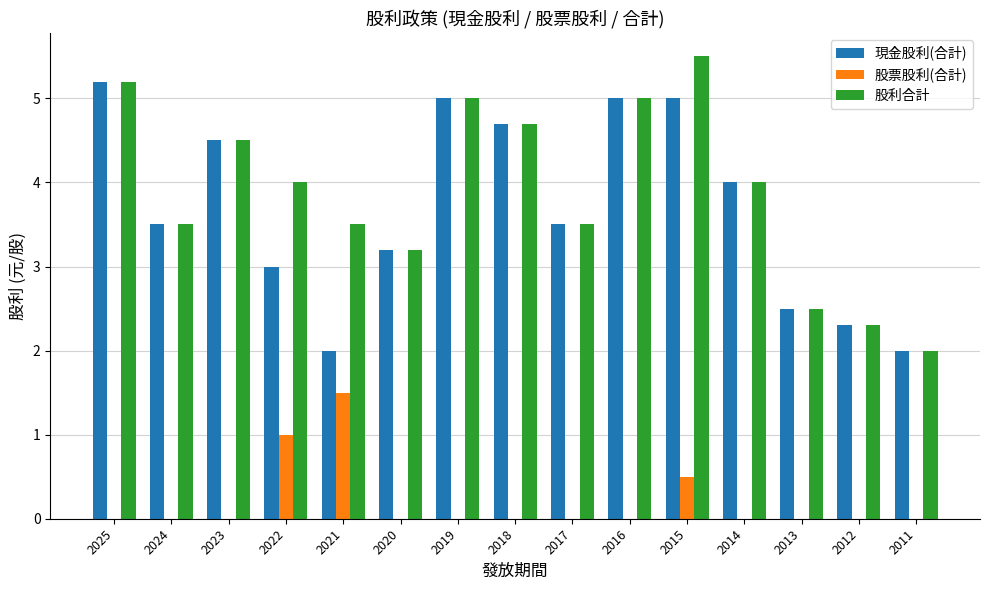

What is the maximum value shown in the chart?

5.5